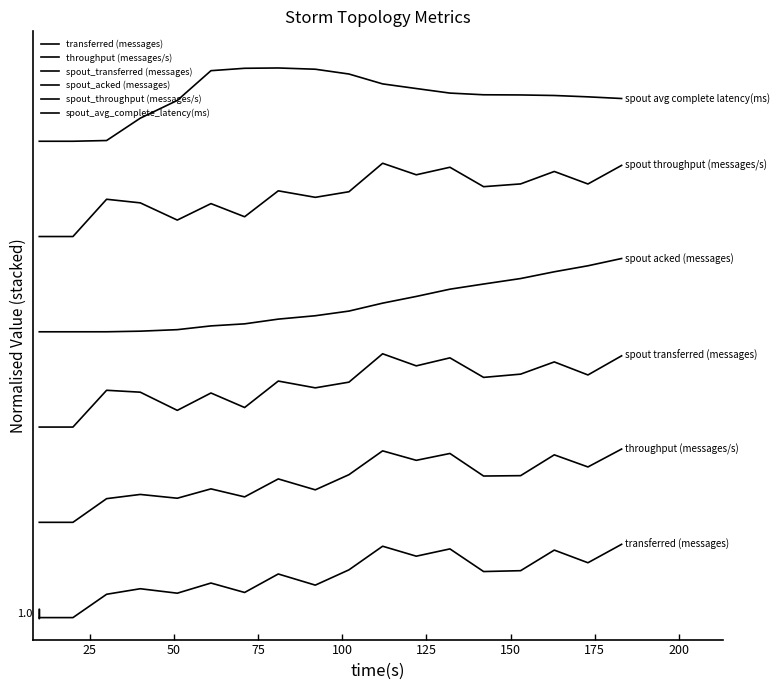

Does the chart display data point markers on the line(s)?

No